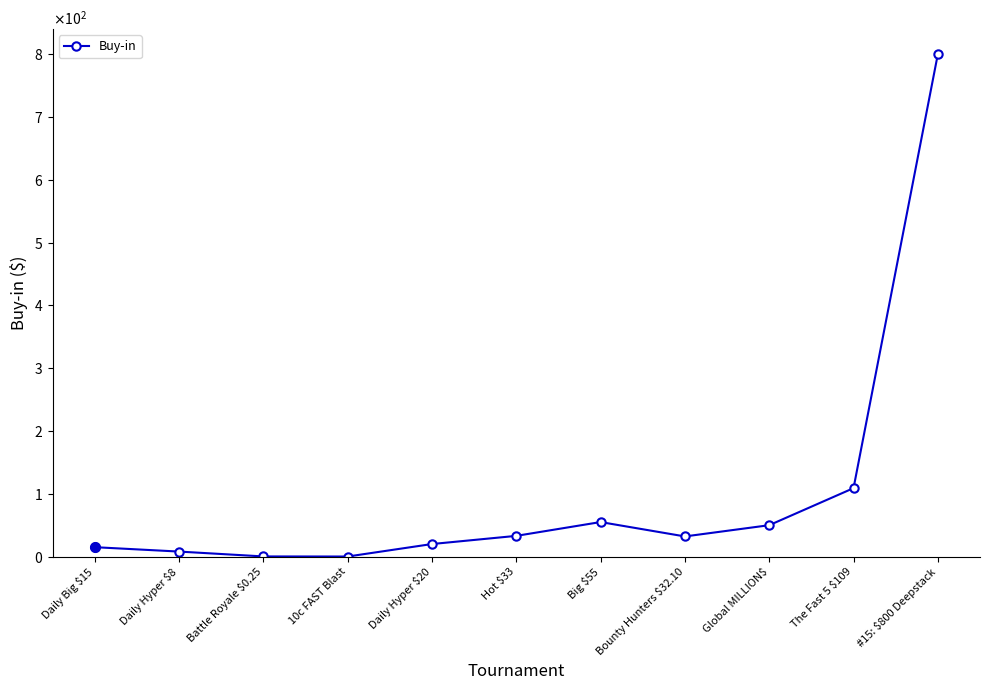

What is the difference between the values at Global MILLION$ and The Fast 5 $109?

59.0